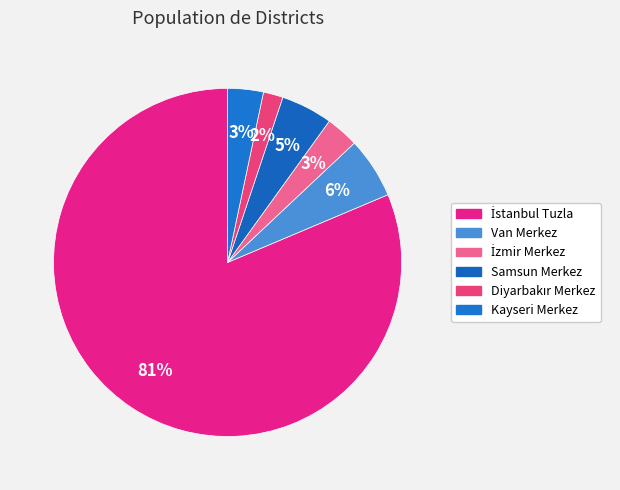

The Van Merkez slice represents 1% of the pie. True or false?

False